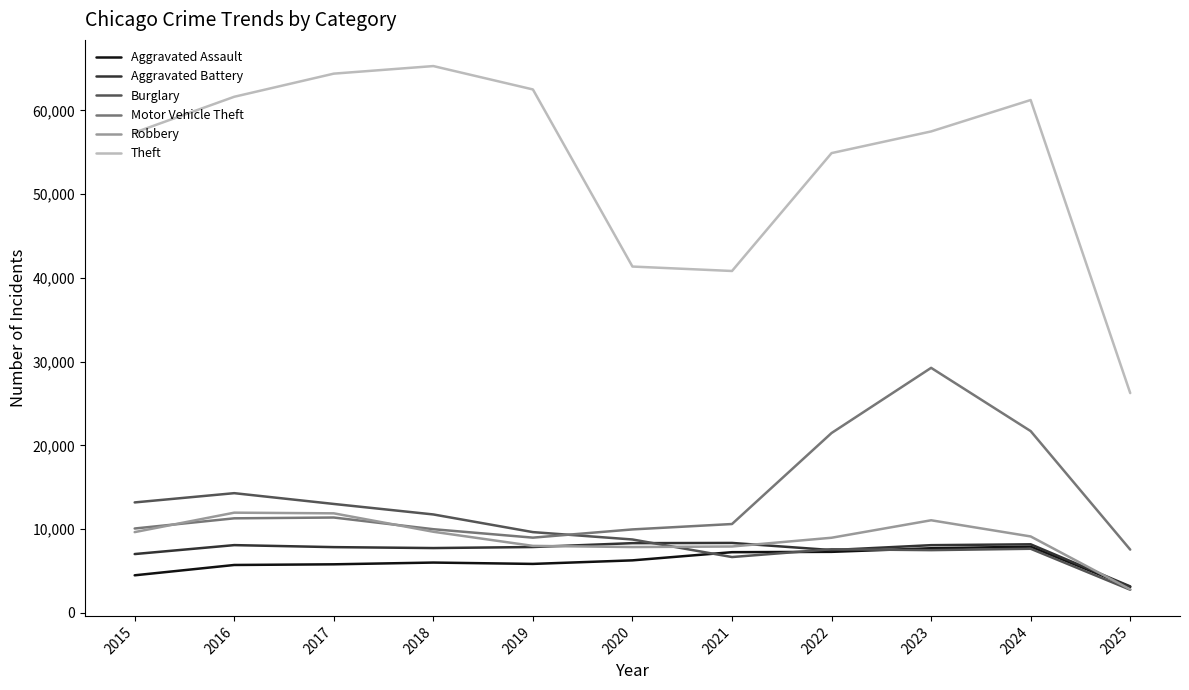

True or false: Burglary has more than 0 interior local peaks.

True